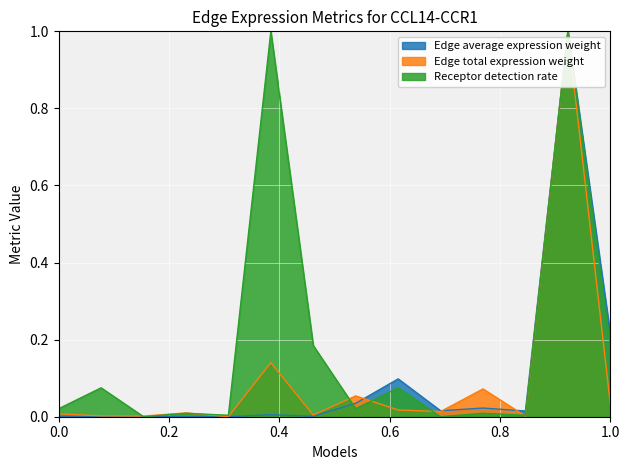

What is the sum of all Receptor detection rate values?

2.6